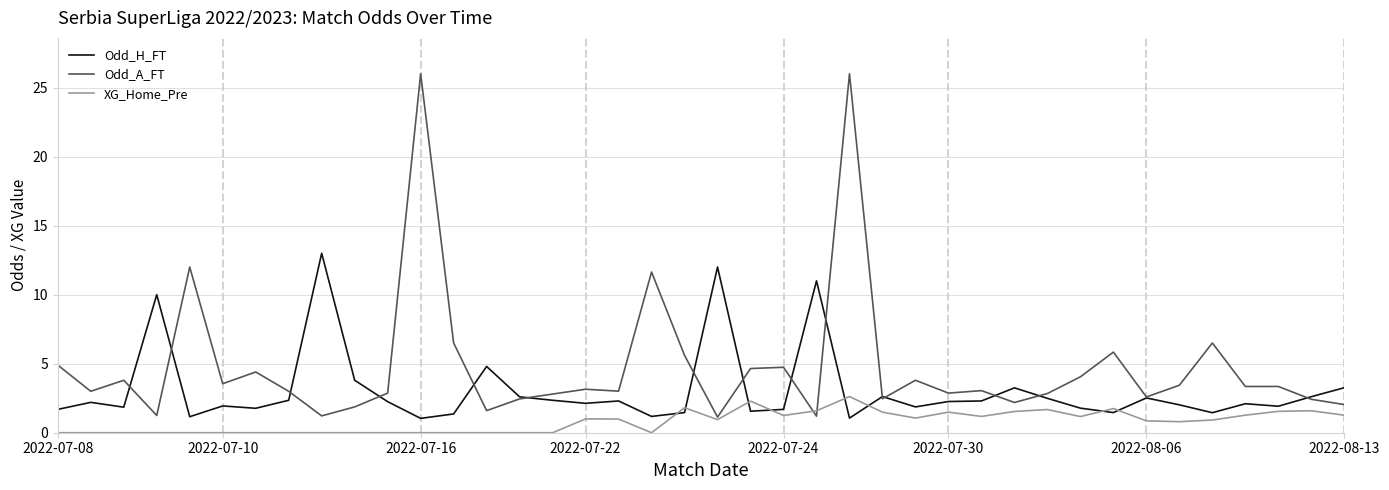

How many lines are shown in the chart?

3